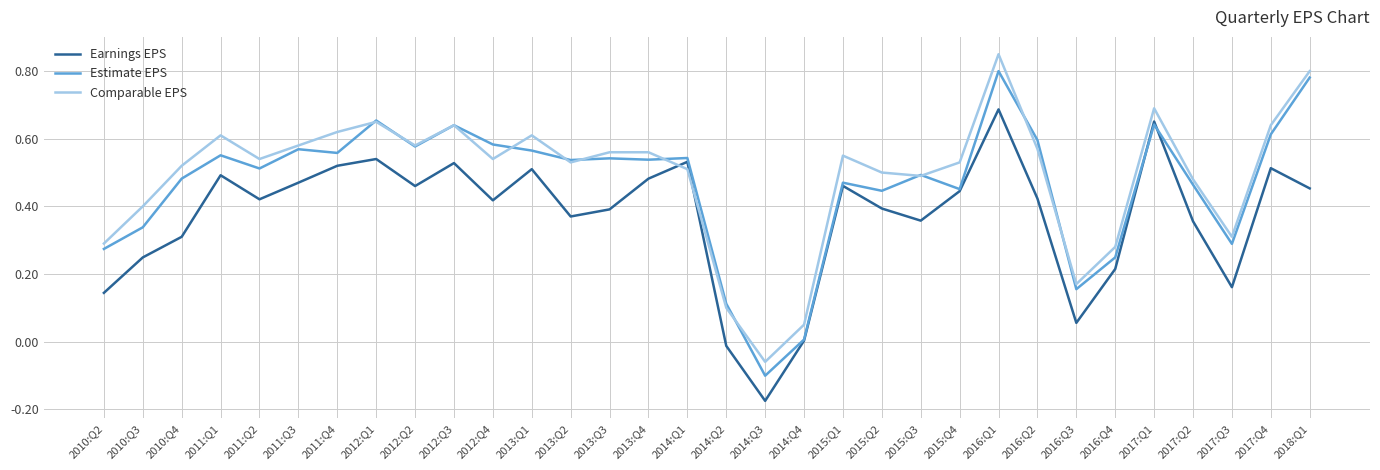

Which series ends up on top after the final intersection of Comparable EPS and Earnings EPS?

Comparable EPS